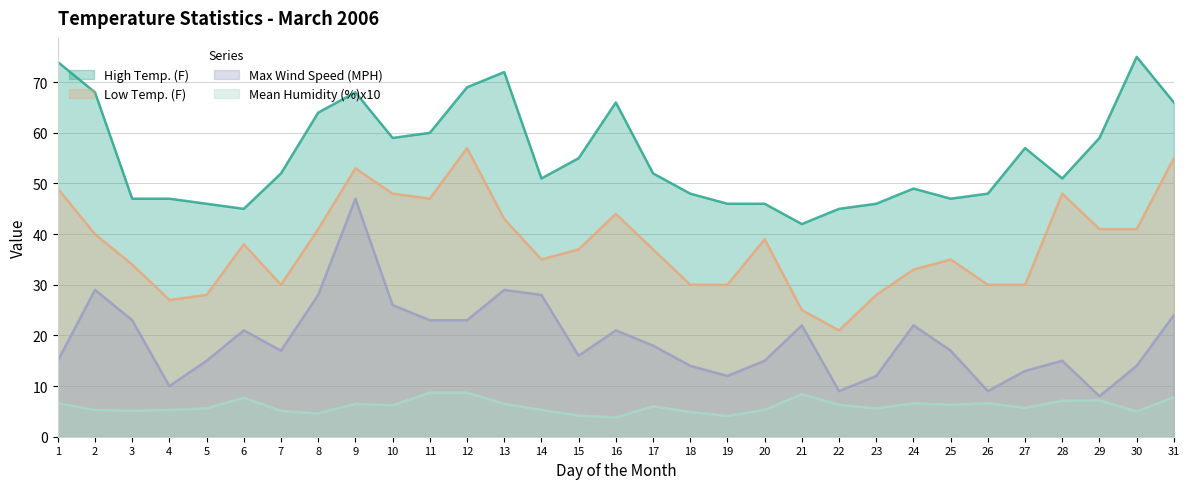

Does the chart display data point markers on the line(s)?

No